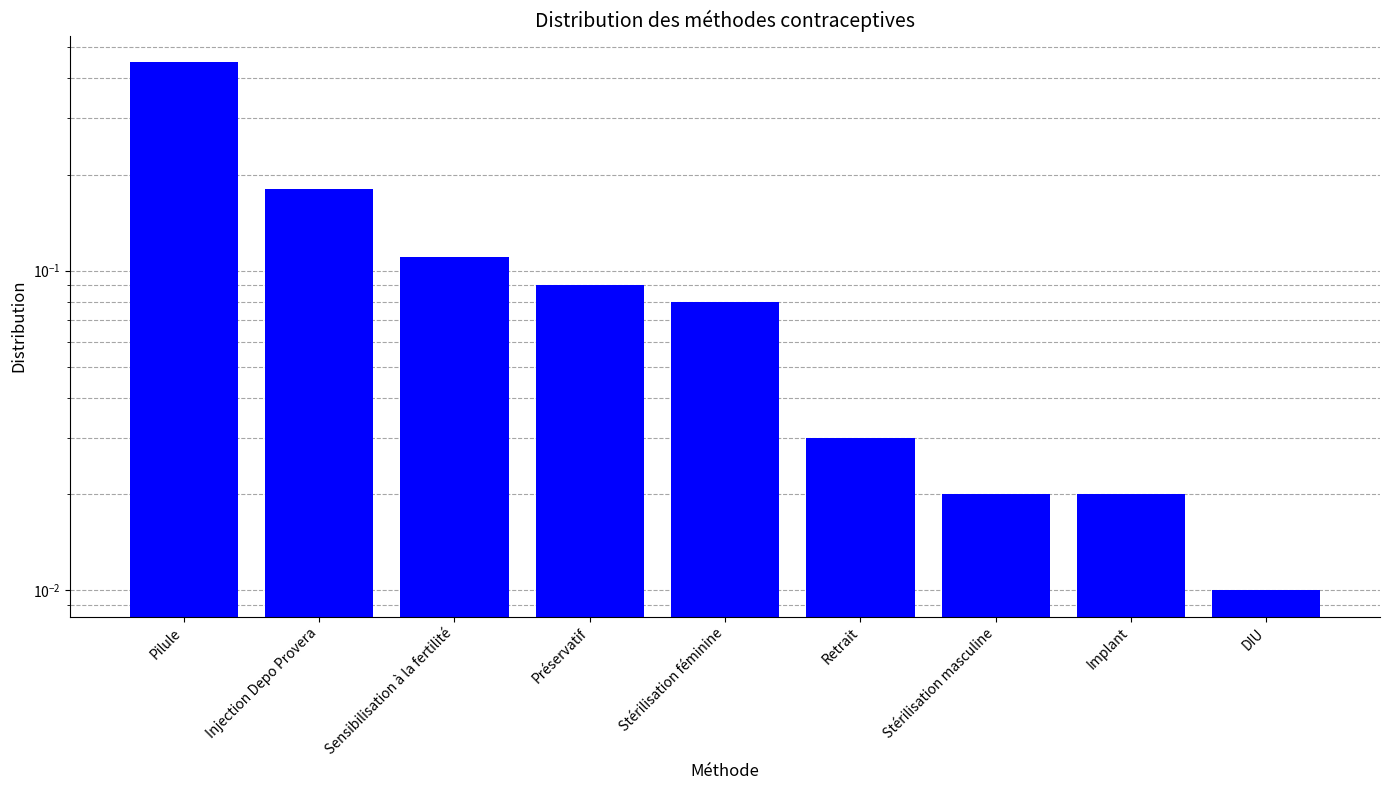

Reading right to left, list all the values displayed in this chart.

DIU=0.0	Implant=0.0	Stérilisation masculine=0.0	Retrait=0.0	Stérilisation féminine=0.1	Préservatif=0.1	Sensibilisation à la fertilité=0.1	Injection Depo Provera=0.2	Pilule=0.5